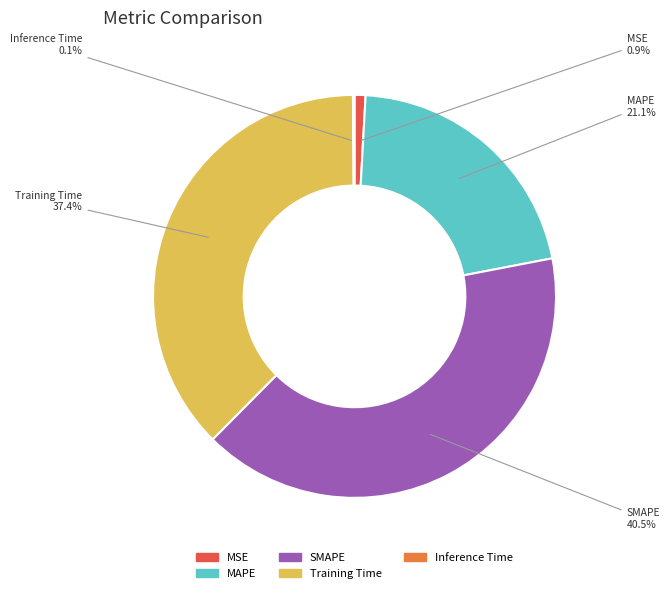

What is the total percentage of Training Time and MAPE?

58.5%